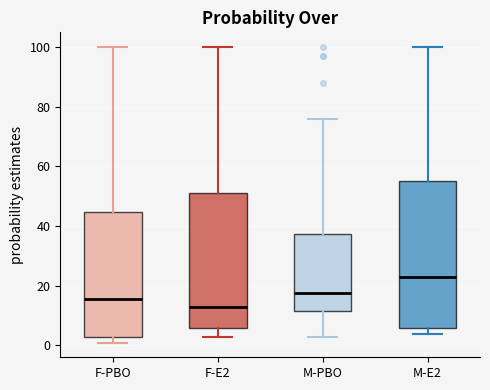

Reading left to right, read every box against the y-axis: the position of its median line, the range the box covers, and the ends of its whiskers. The values are not printed on the chart, so give them approximately, as read against the axis.

F-PBO: median 16, box 4 to 44, whiskers 2 to 100
F-E2: median 14, box 6 to 52, whiskers 4 to 100
M-PBO: median 18, box 12 to 38, whiskers 4 to 76
M-E2: median 24, box 6 to 56, whiskers 4 to 100